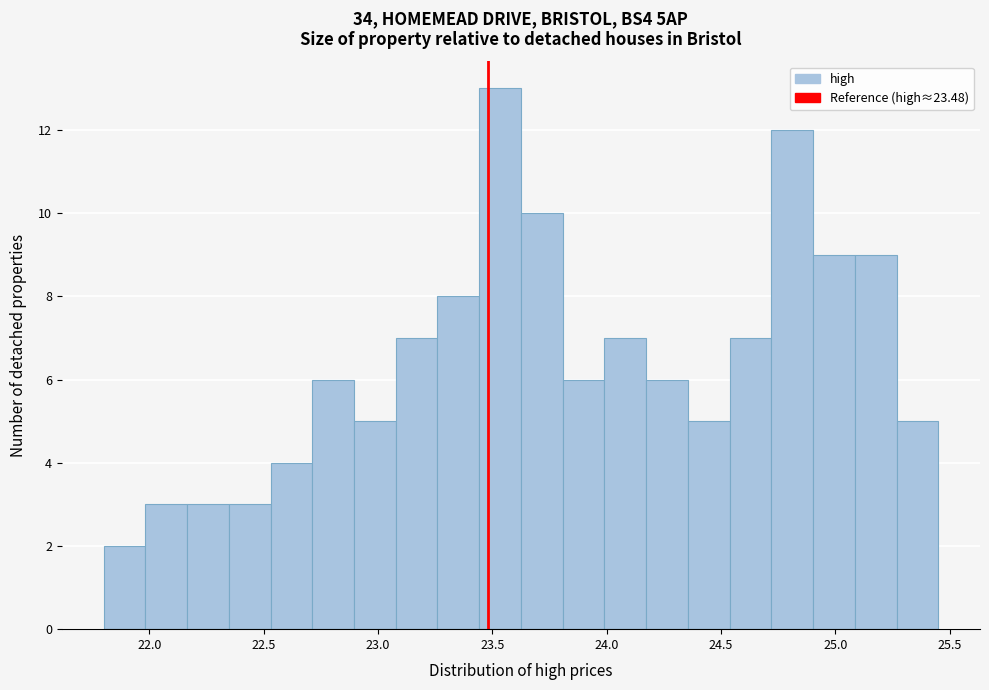

Read against the x-axis, roughly where is the centre of the tallest bar?

23.55